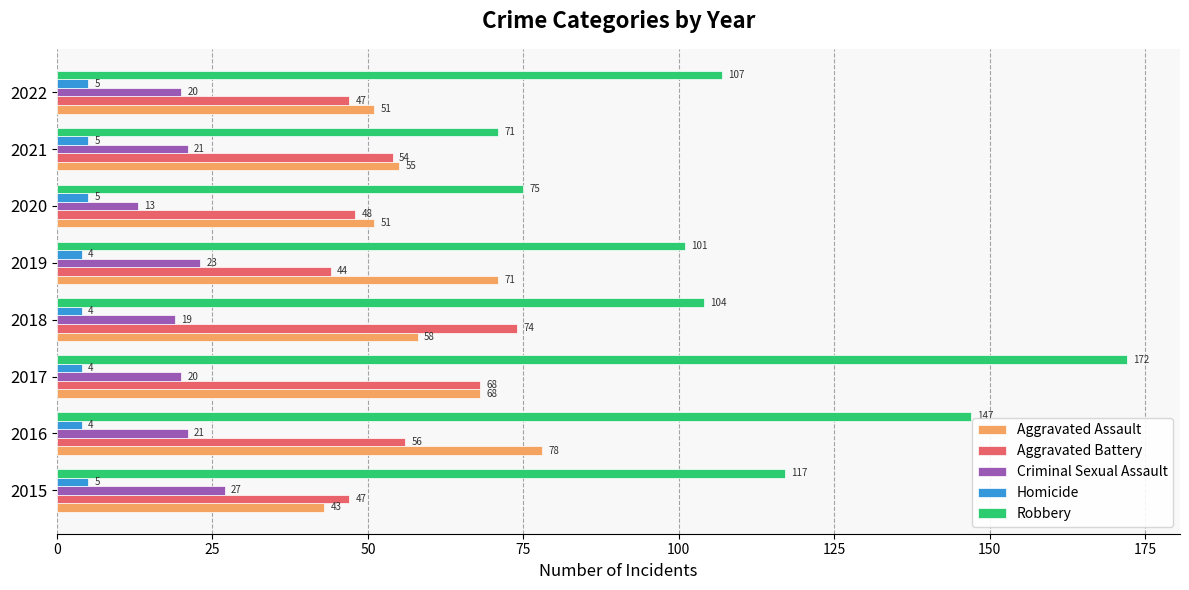

The value of Criminal Sexual Assault at 2018 is 19. True or false?

True